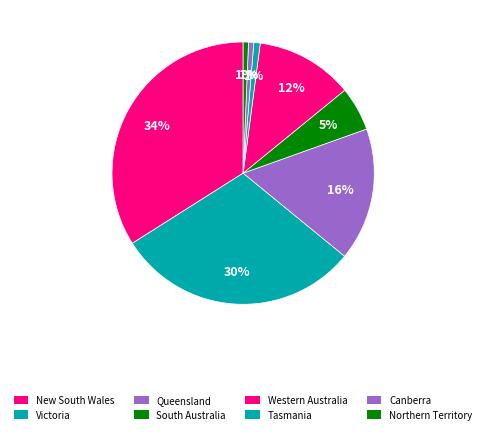

Is there a majority slice in this chart?

No